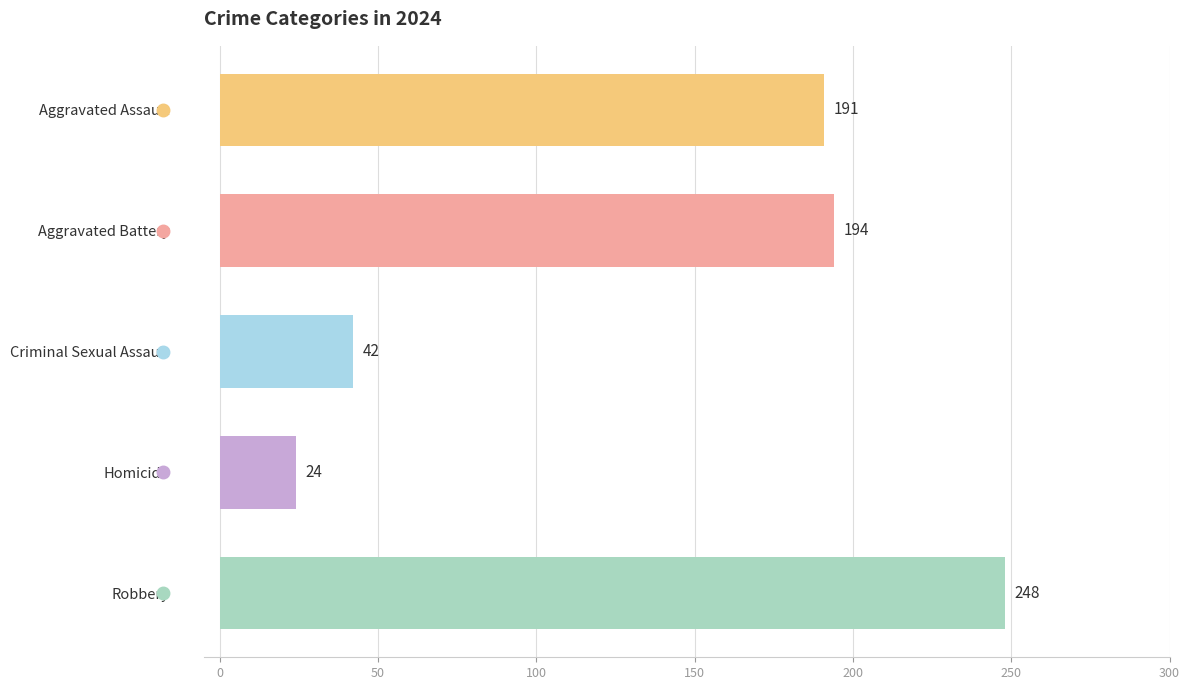

What position from the bottom is Criminal Sexual Assault?

3